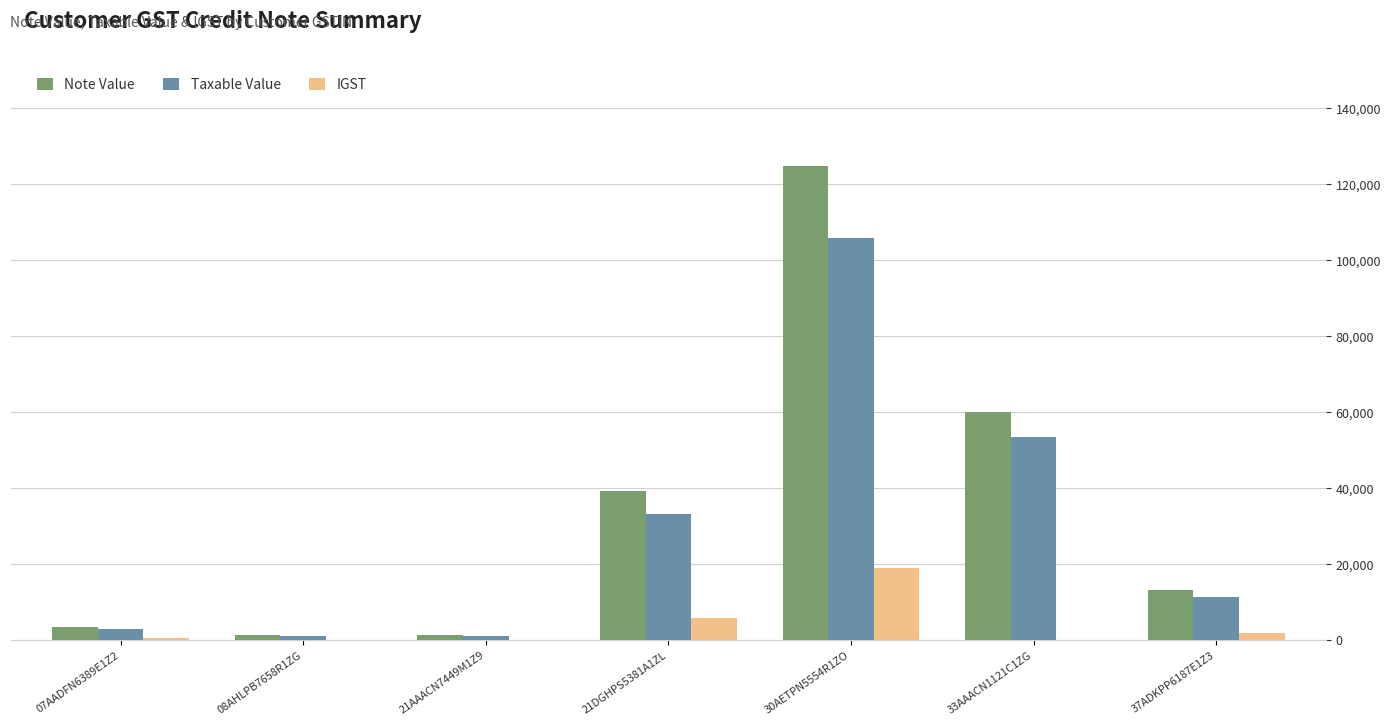

What is the highest value of the Taxable Value series?

105763.0